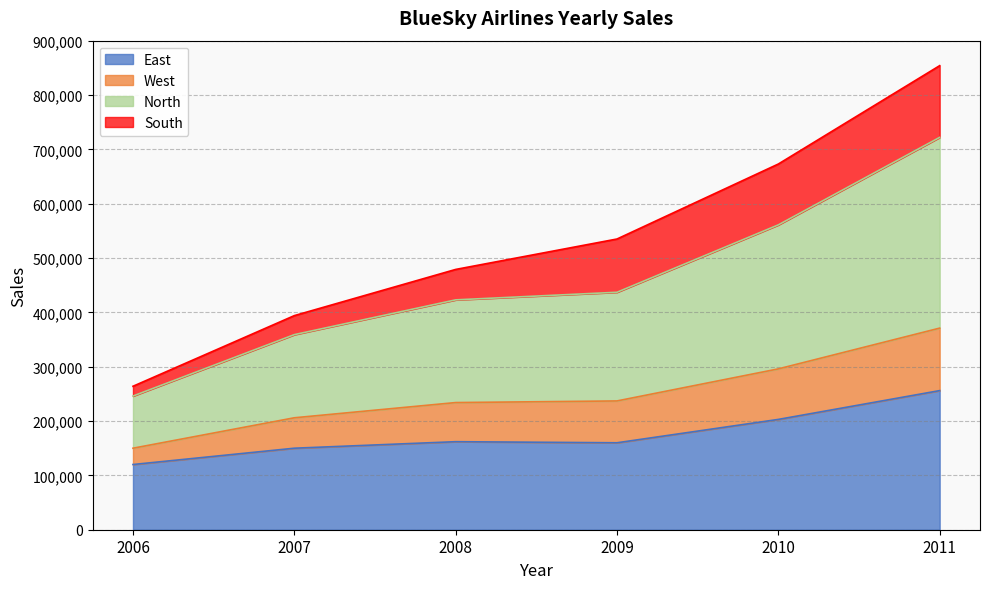

What is the total value across all series at 2006?

264000